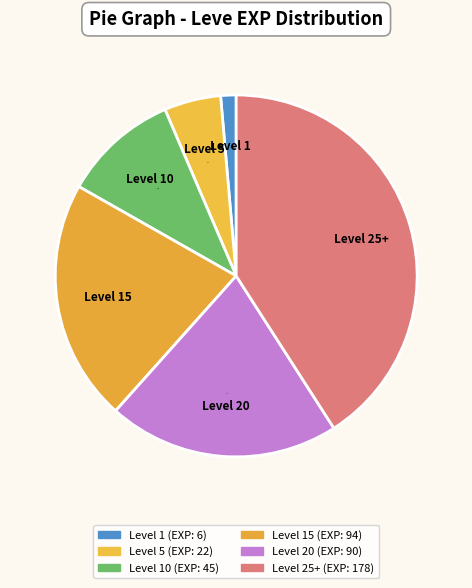

How many slices are in this pie chart?

6